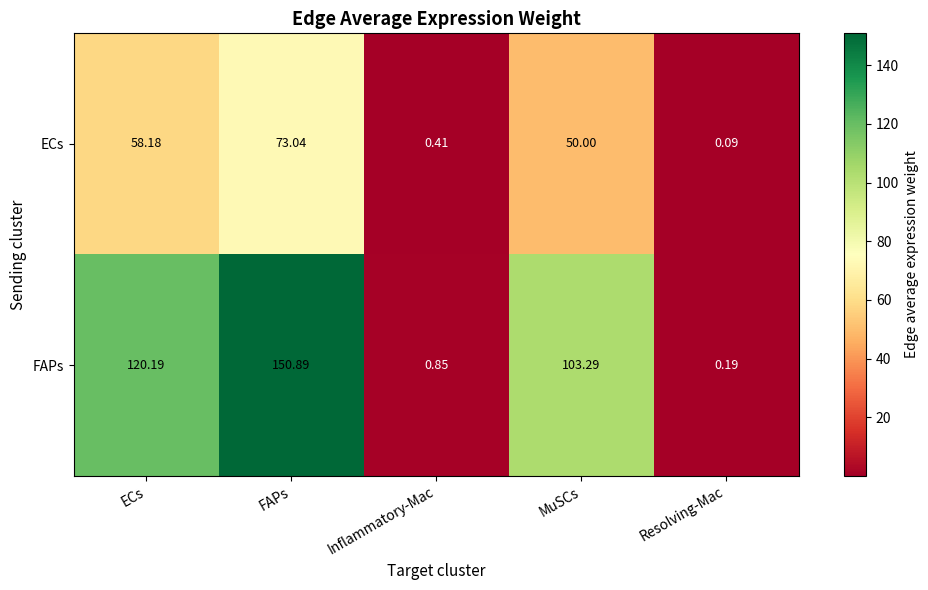

Which series changed the most between Inflammatory-Mac and Resolving-Mac?

FAPs